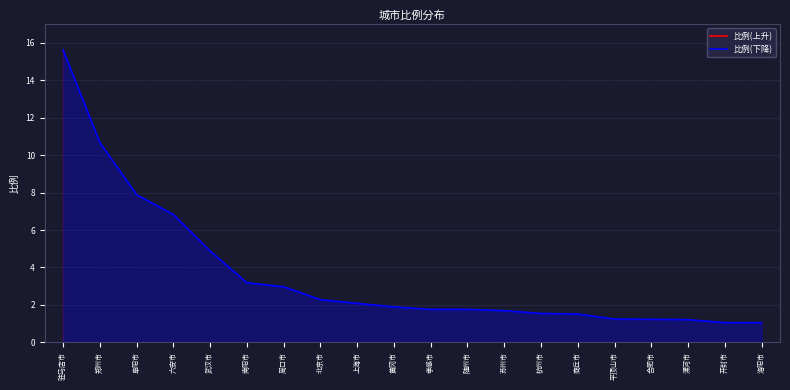

What is the sum of all values?

72.3